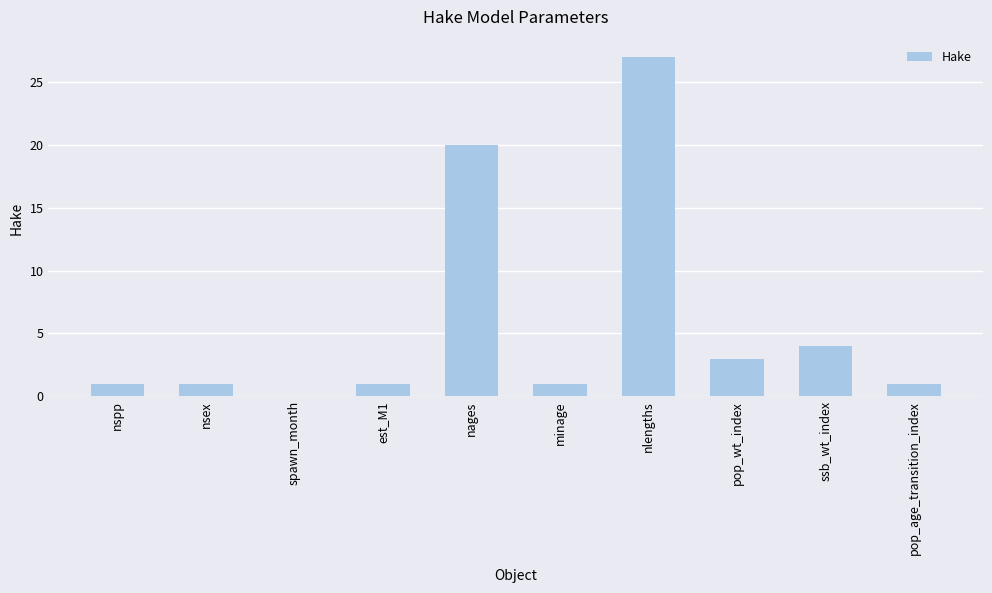

What is the sum of all values?

59